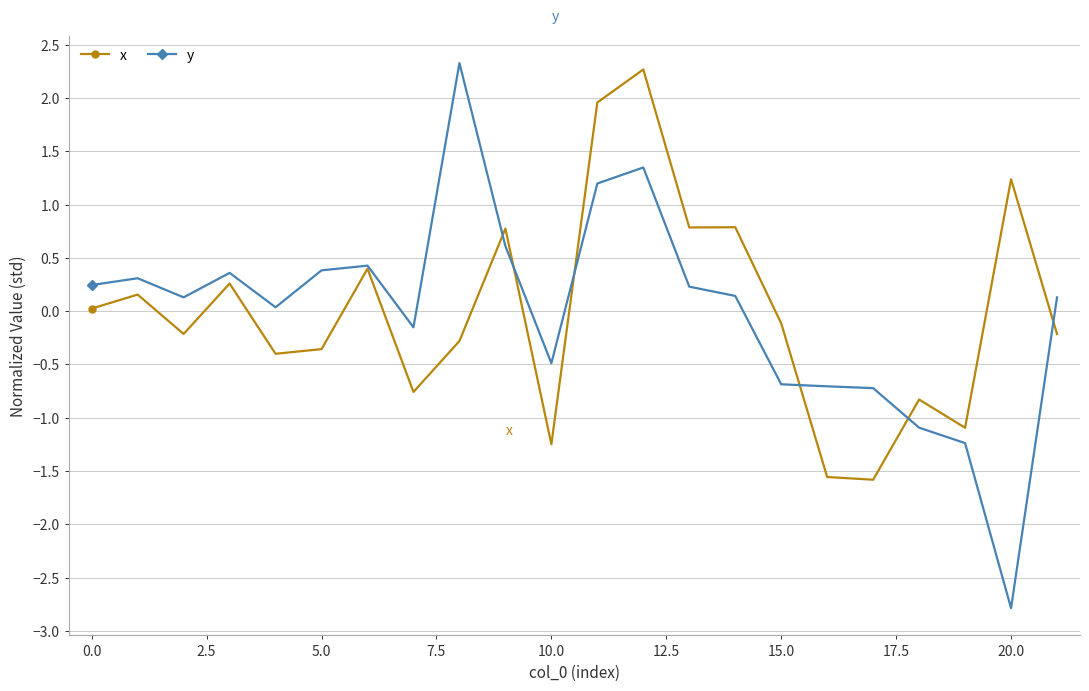

At how many categories does at least one series exceed -2?

22